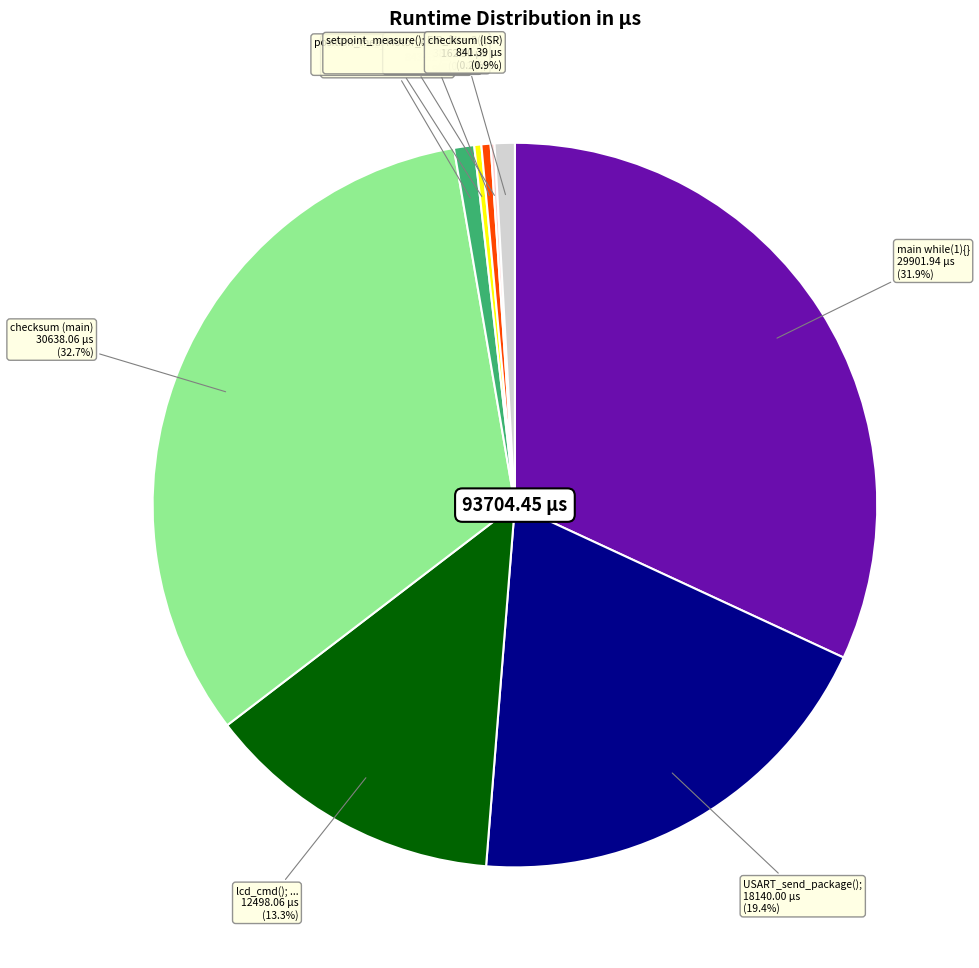

Is there any slice that represents more than half of the pie?

No